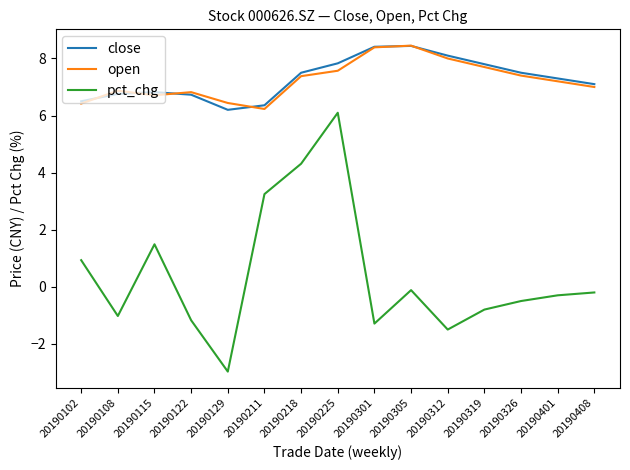

True or false: pct_chg and close intersect in this chart.

False